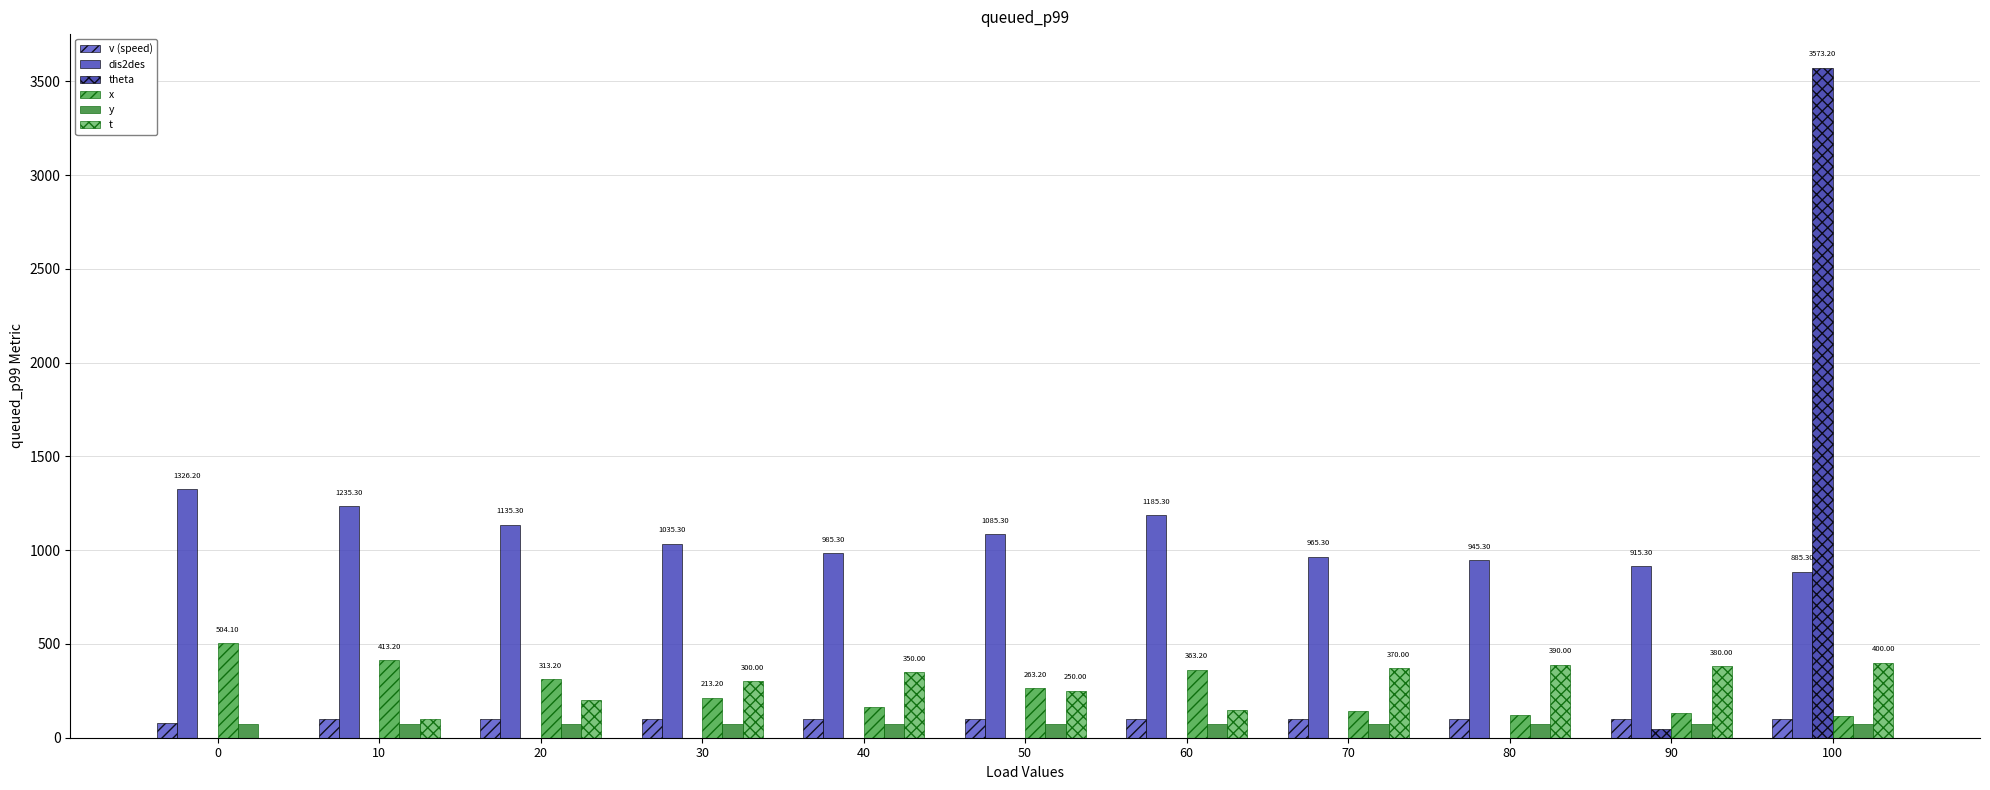

What are all the series names shown in the legend?

v (speed), dis2des, theta, x, y, t